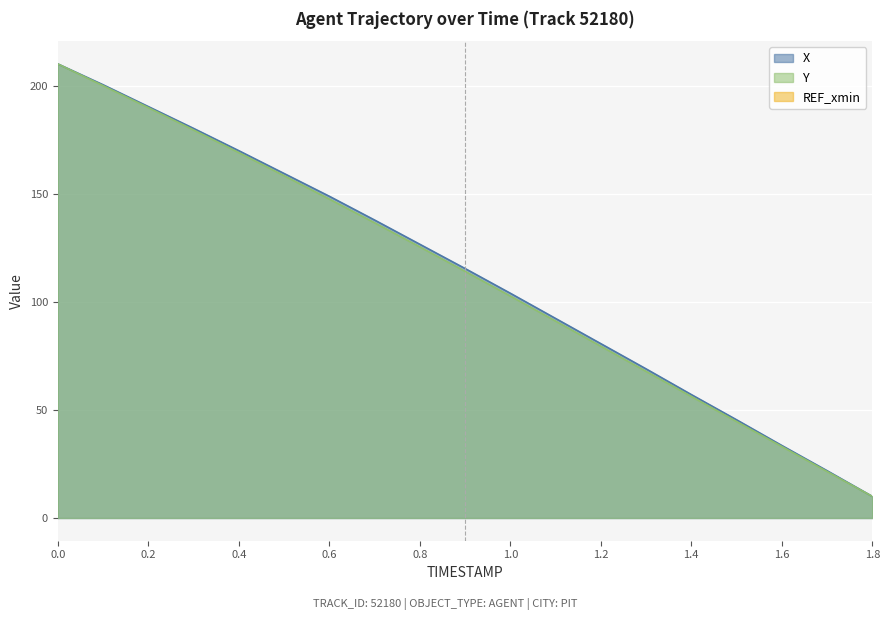

True or false: X has a value of 66.7 at 0.2.

False